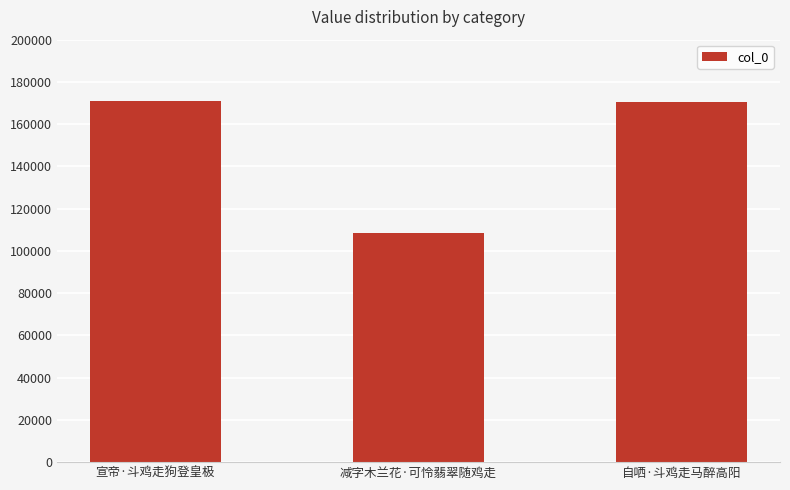

What value does the data have at 减字木兰花·可怜翡翠随鸡走, to the nearest 100?

108700